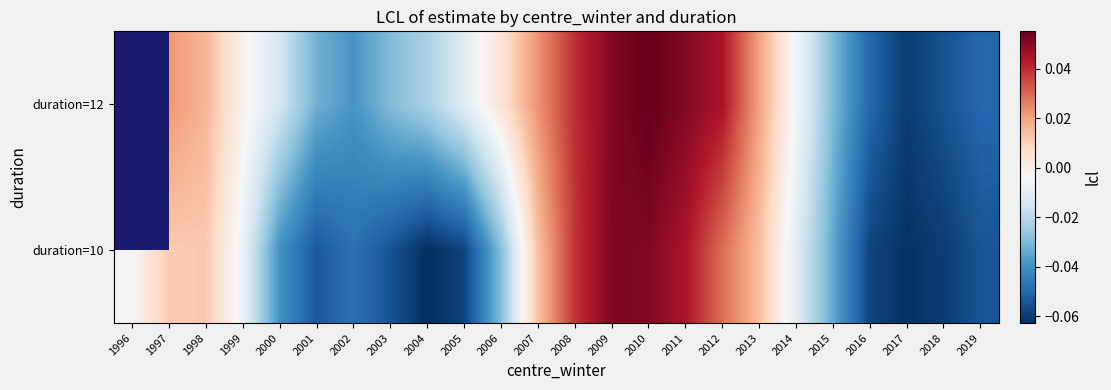

Rank the categories by duration=12 value from highest to lowest.

1996, 2010, 2011, 2009, 2012, 2008, 2007, 1997, 2013, 1998, 2006, 1999, 2014, 2005, 2000, 2004, 2003, 2015, 2001, 2002, 2016, 2019, 2018, 2017